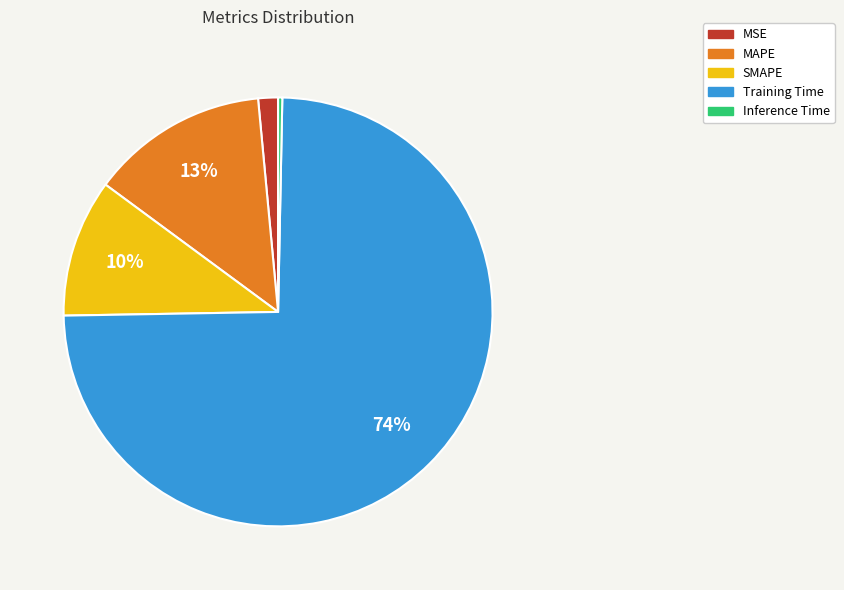

How many segments does this pie chart have?

5